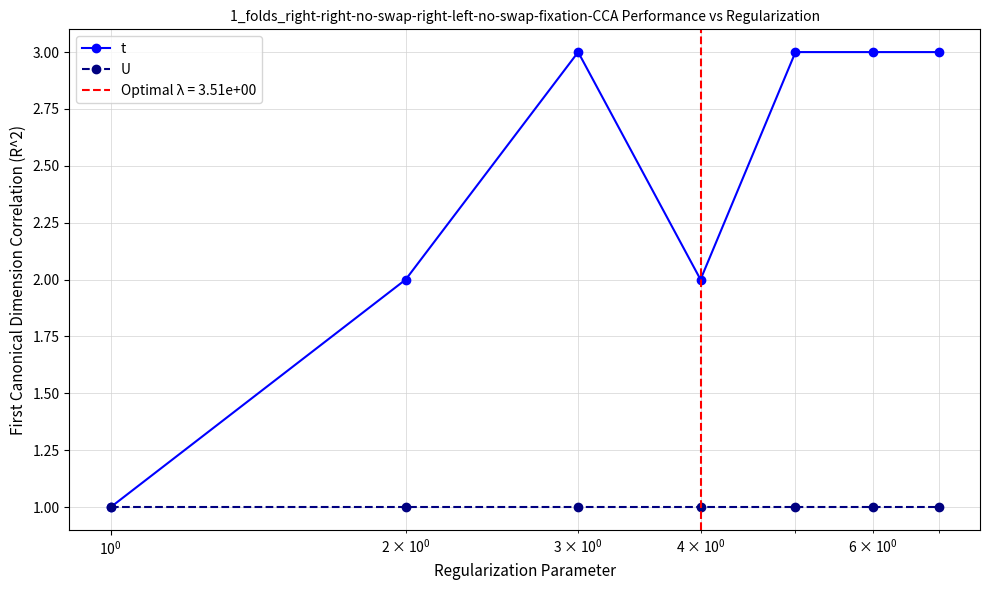

List the series in order of their peak value, lowest first.

U, t